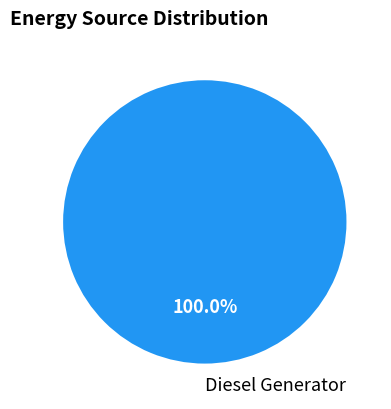

Rank the categories by value from lowest to highest.

Diesel Generator